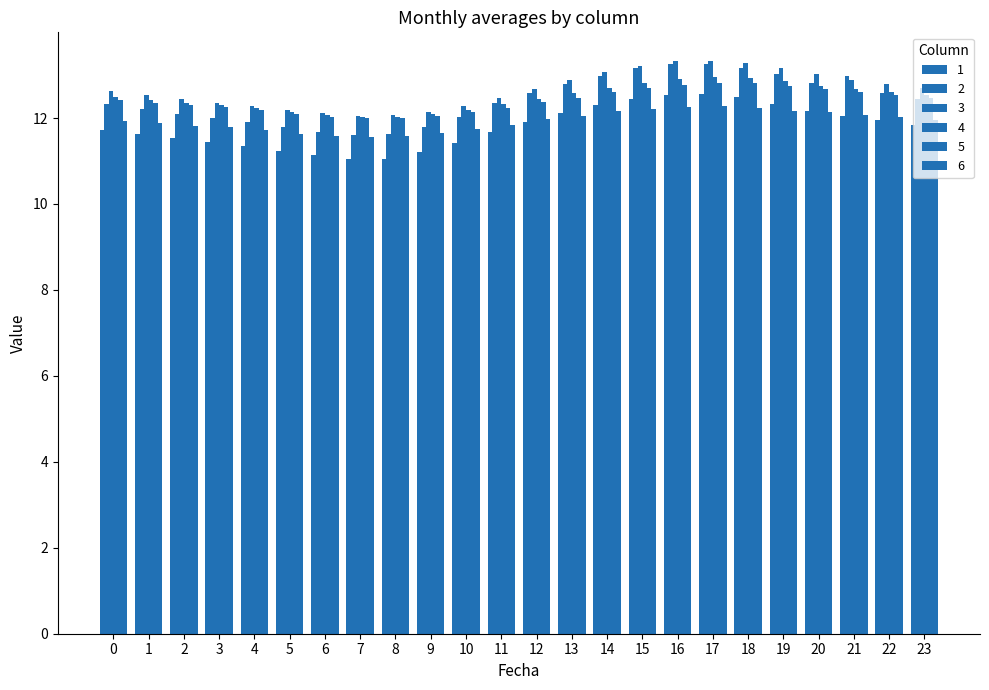

How many distinct data groups are displayed?

6